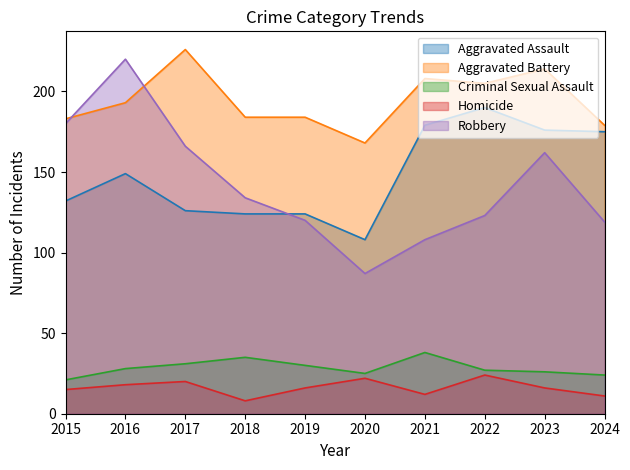

Reading left to right, extract all data points from this chart.

Aggravated Assault: 132	149	126	124	124	108	179	190	176	175
Aggravated Battery: 183	193	226	184	184	168	208	205	214	179
Criminal Sexual Assault: 21	28	31	35	30	25	38	27	26	24
Homicide: 15	18	20	8	16	22	12	24	16	11
Robbery: 180	220	166	134	120	87	108	123	162	119